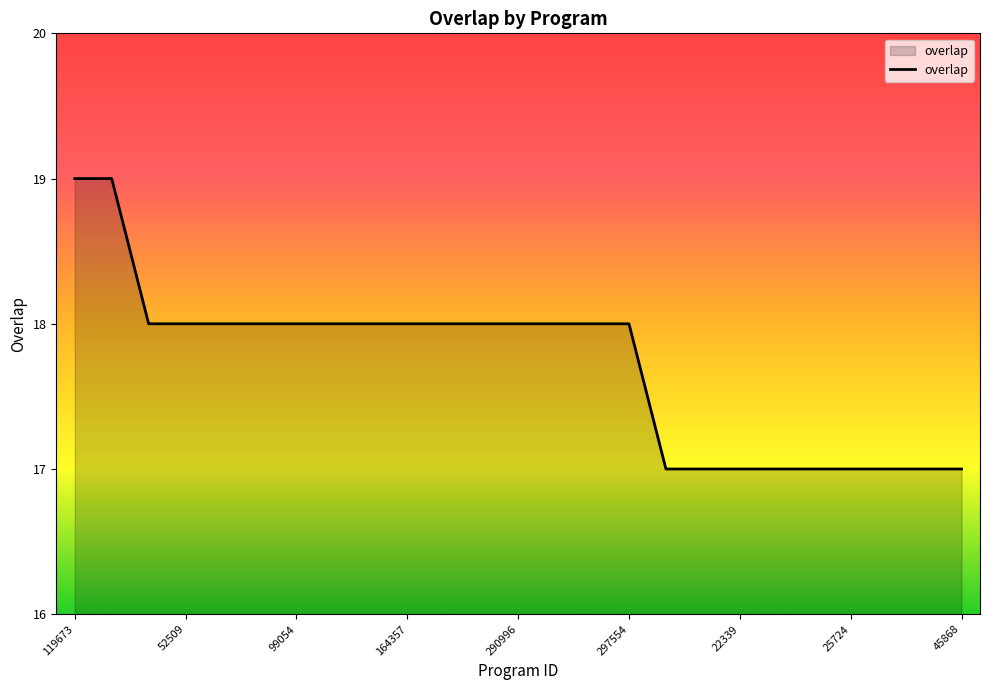

What is the maximum value shown in the chart?

19